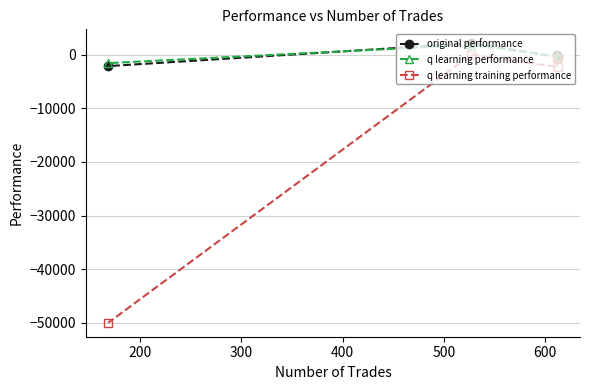

What is the value of the original performance point at the 1st from the left?

-2136.0